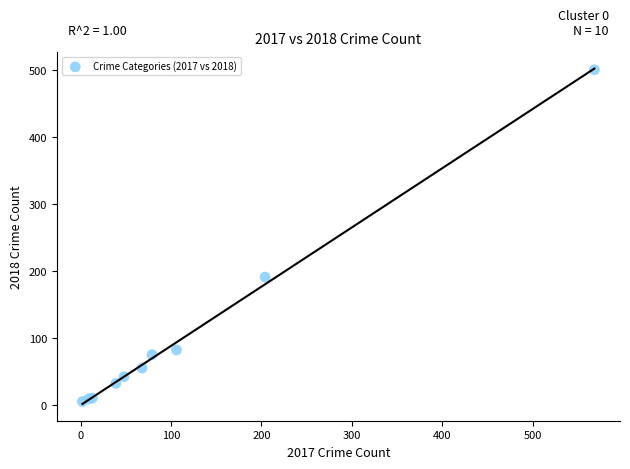

What Y value in the scatter plot is closest to 253?

191